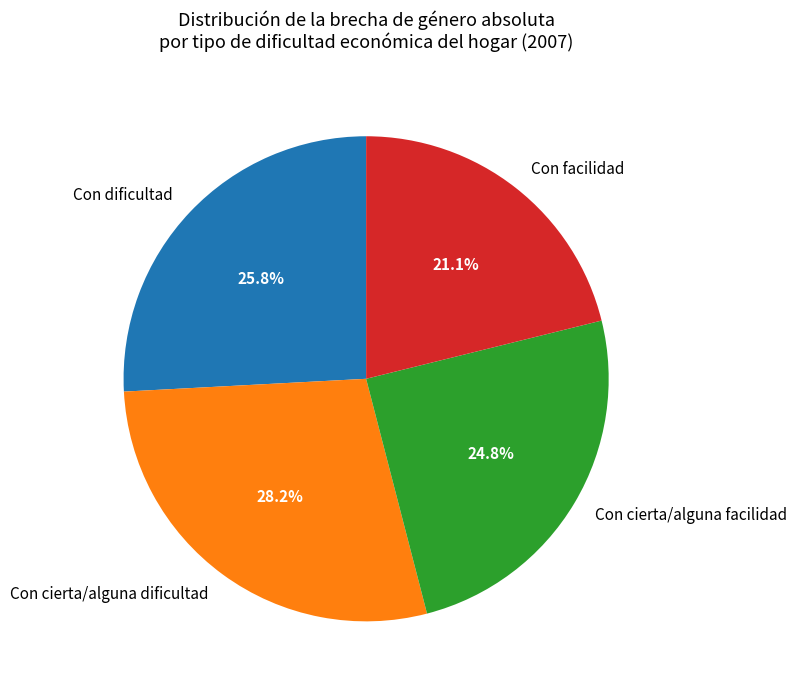

What is the ratio of the value at Con cierta/alguna dificultad to the value at Con dificultad?

1.1